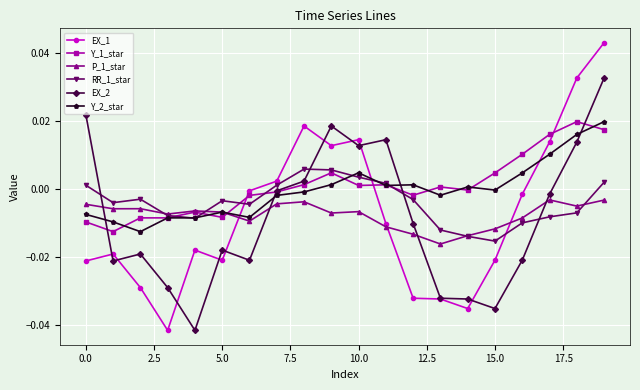

Does the chart display data point markers on the line(s)?

Yes